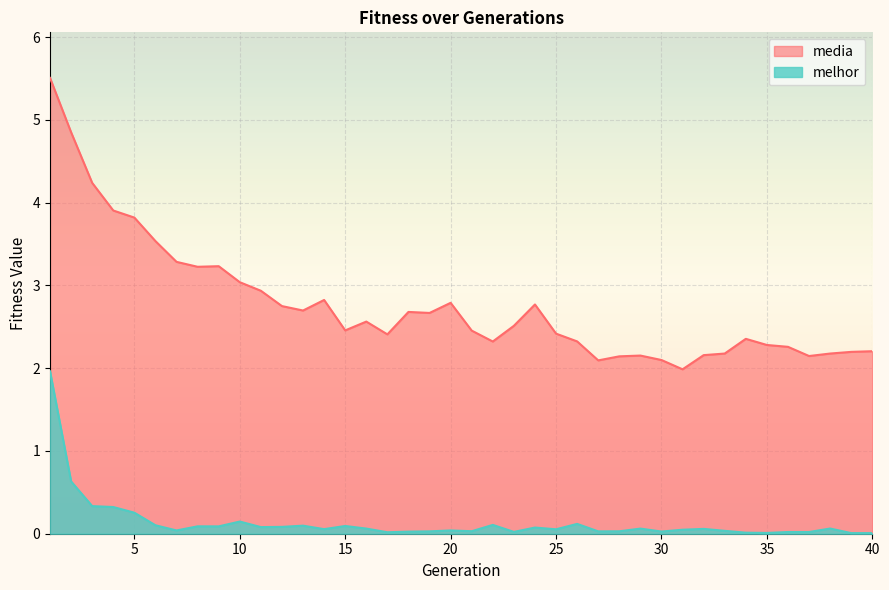

True or false: media and melhor intersect in this chart.

False